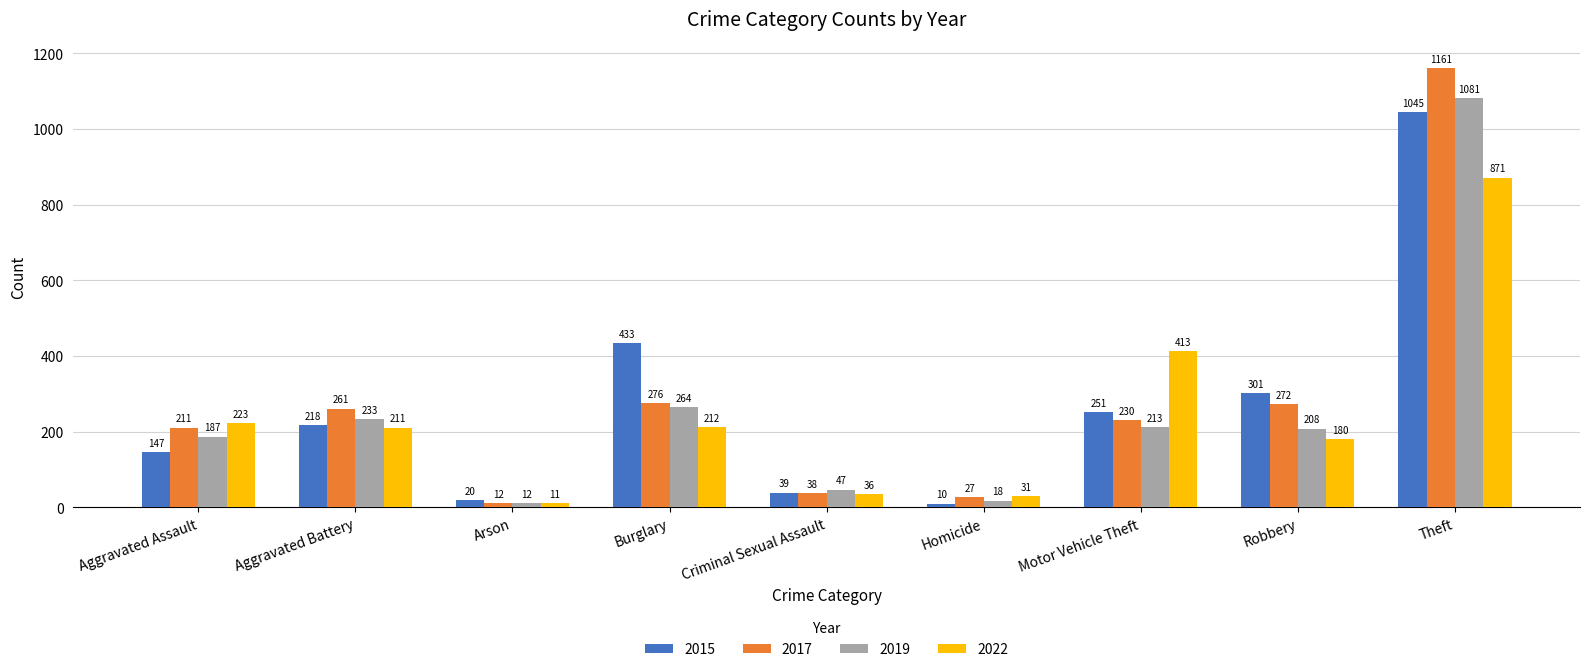

Reading right to left, what are all the values shown in this chart?

2015: 1045	301	251	10	39	433	20	218	147
2017: 1161	272	230	27	38	276	12	261	211
2019: 1081	208	213	18	47	264	12	233	187
2022: 871	180	413	31	36	212	11	211	223